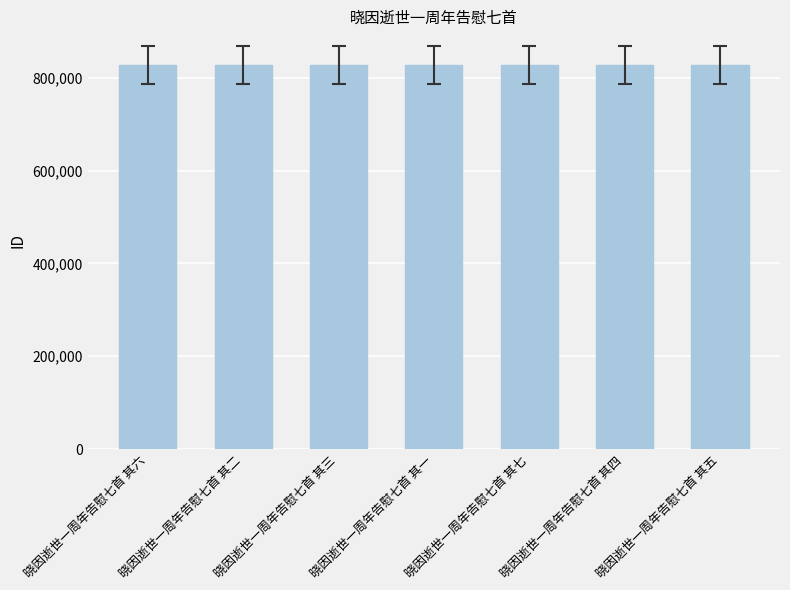

What is the greatest value displayed?

827875